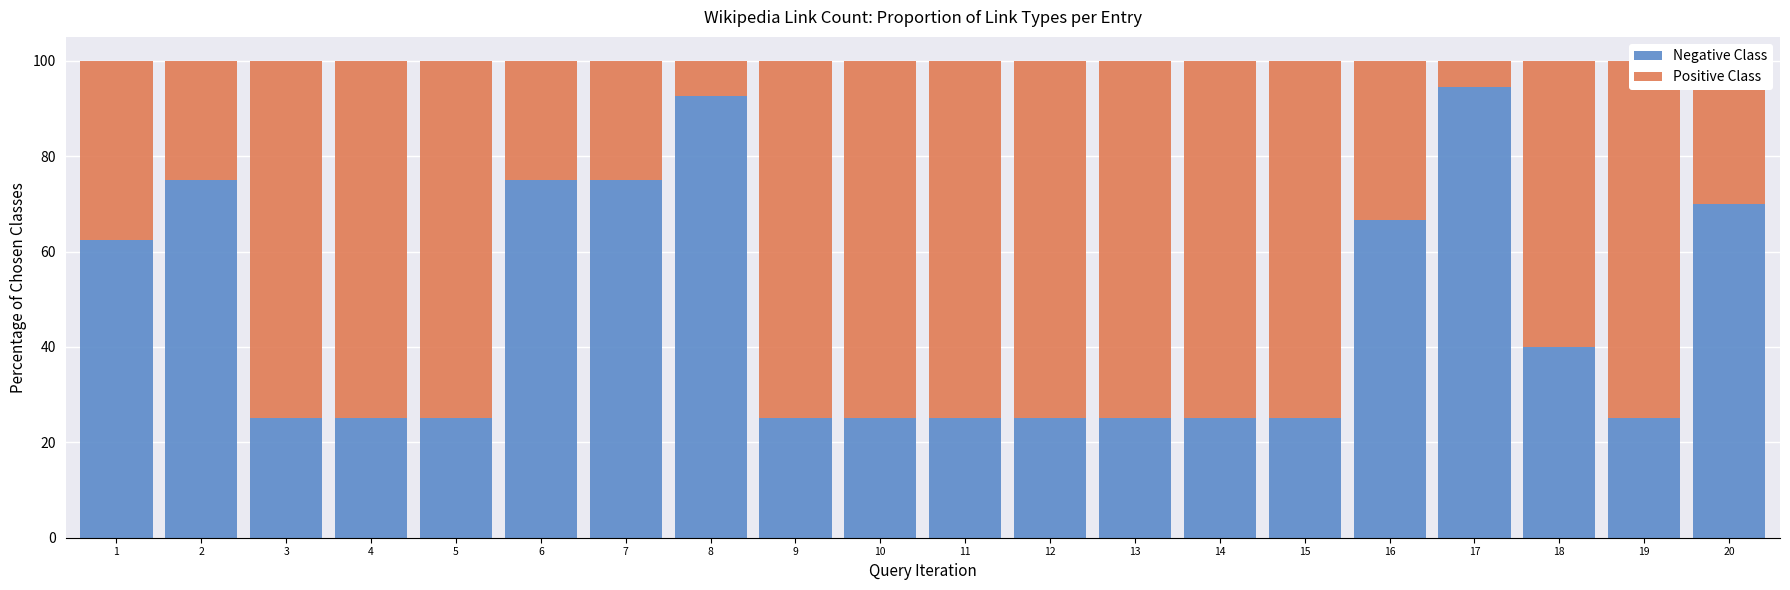

How many categories are shown in the chart?

20